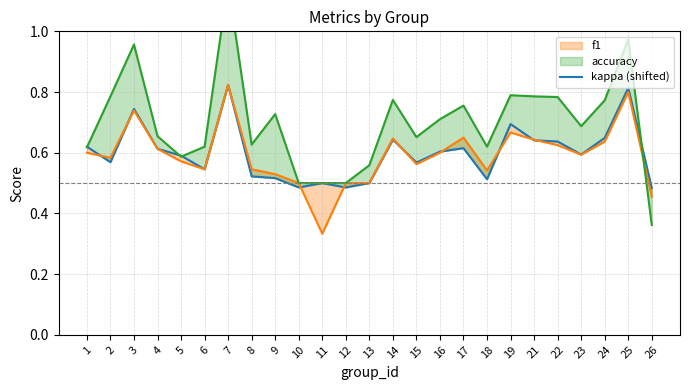

List the labels in order of value, smallest first.

26, 10, 12, 11, 13, 18, 9, 8, 6, 15, 2, 5, 23, 16, 4, 17, 1, 22, 21, 14, 24, 19, 3, 25, 7